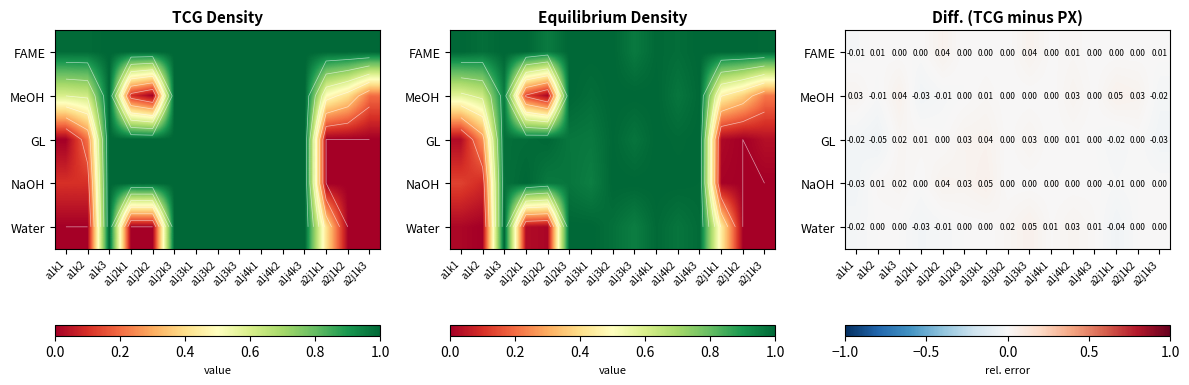

Rank the series by their maximum value, from lowest to highest.

GL, FAME, MeOH, Water, NaOH